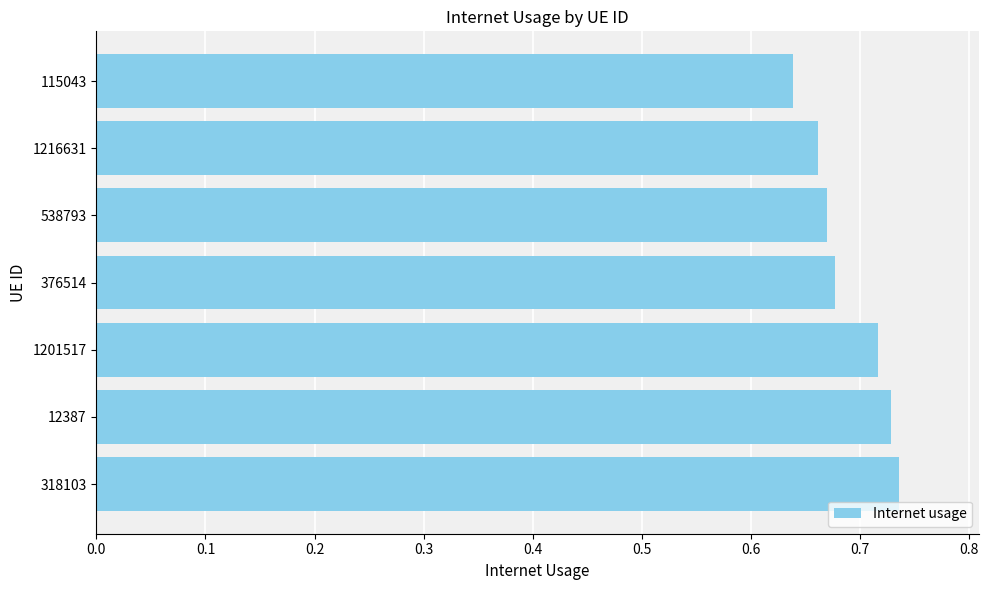

At which label is the value closest to 0?

115043